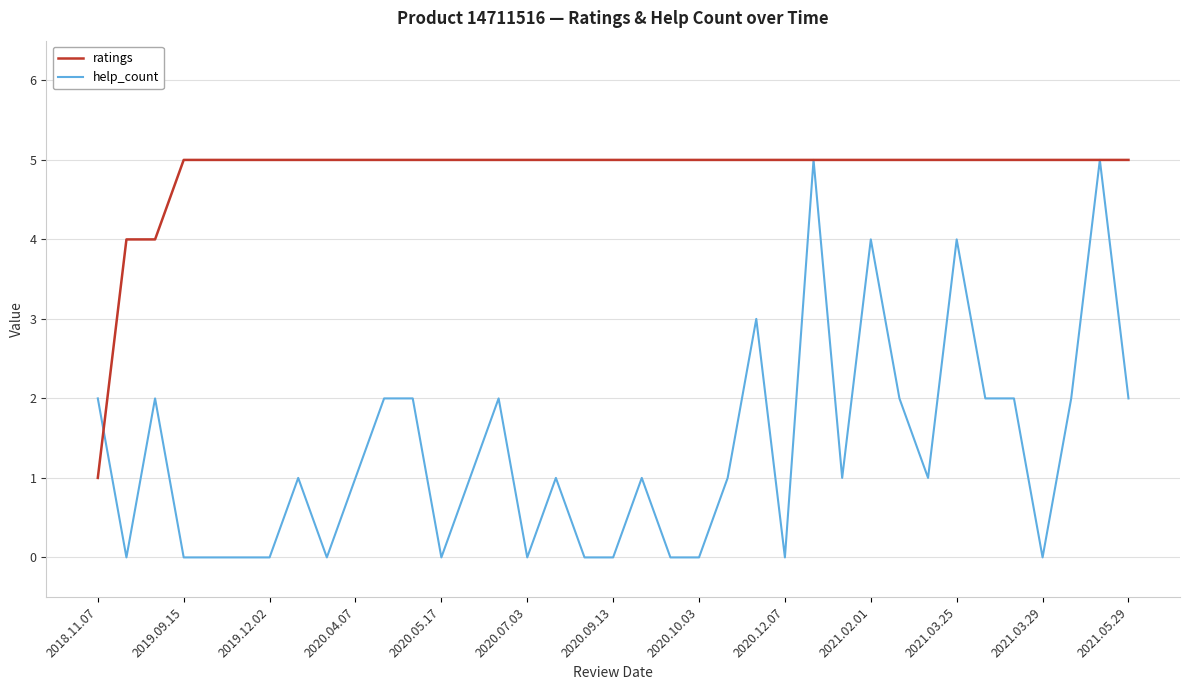

What is the greatest value displayed?

5